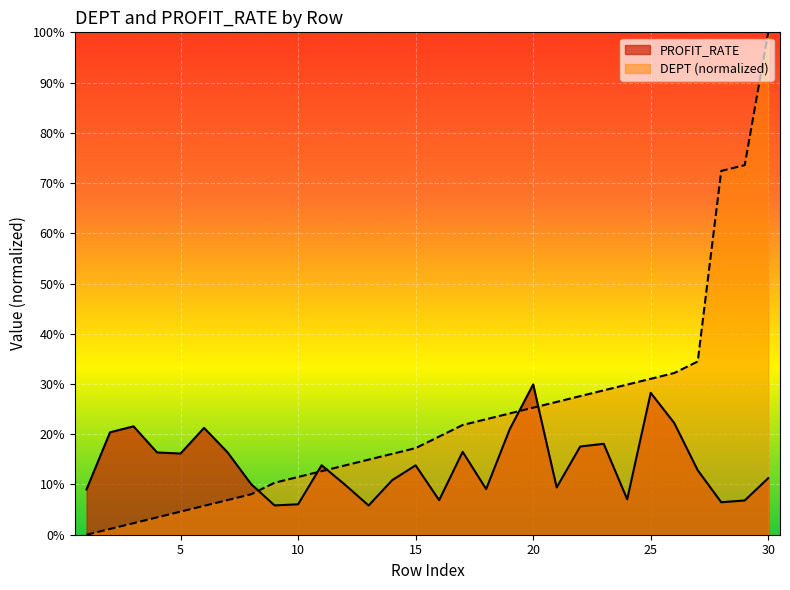

At which label is DEPT closest to 0?

1